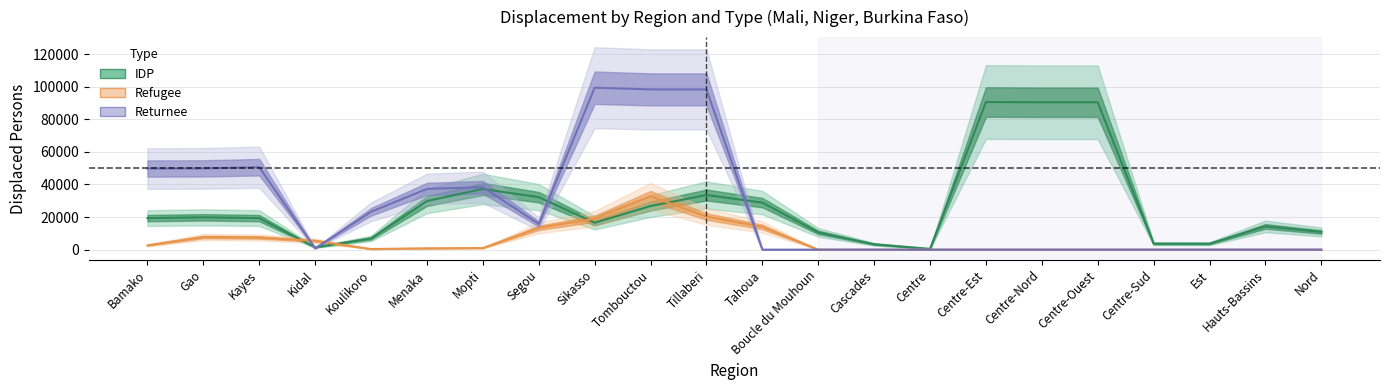

What value does the Returnee series have at Tombouctou?

98312.7